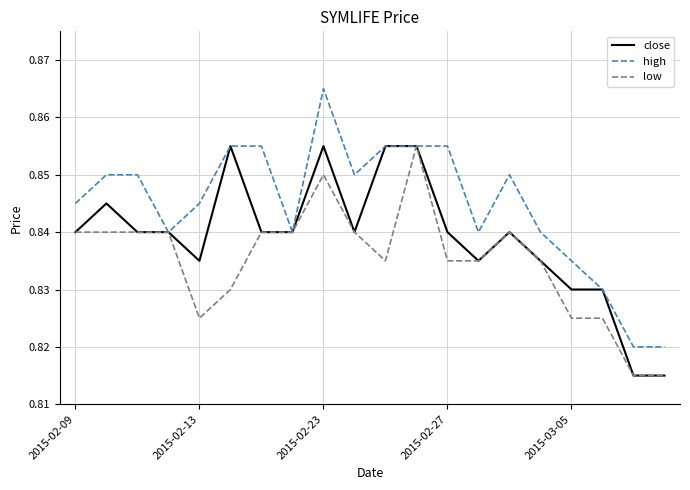

Which series has the largest total across all categories?

high